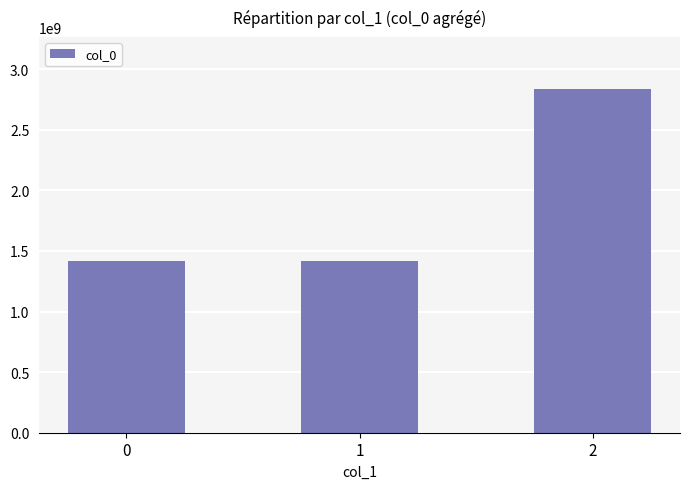

What is the value of the 2nd bar from the left?

1415988790